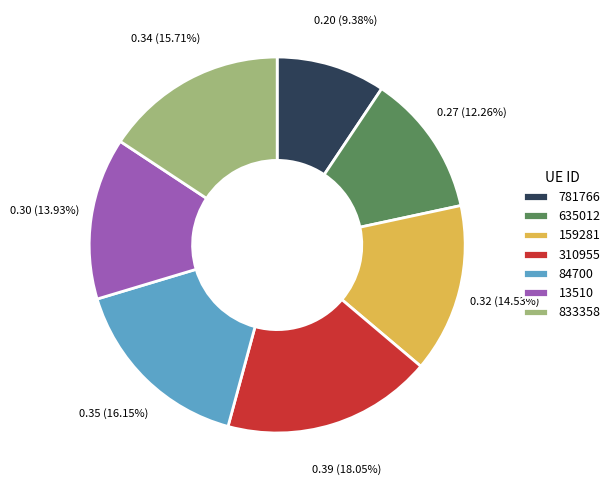

What percentage do 159281 and 310955 together represent?

32.6%